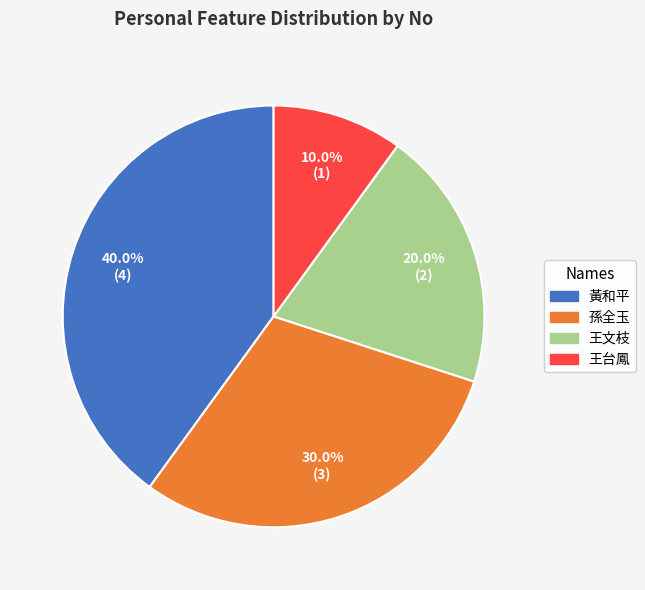

To the nearest percent, what is the difference between the 王台鳳 and 王文枝 slice percentages?

10%